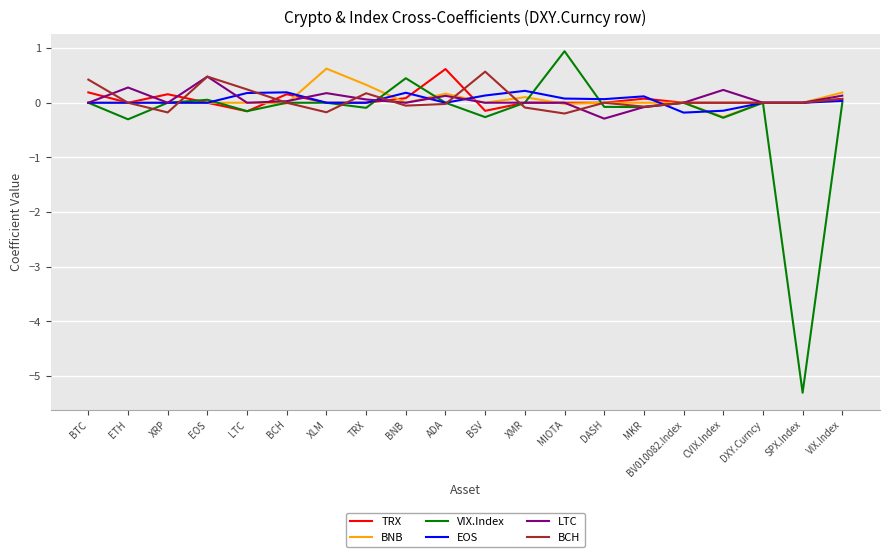

What is the spread (max minus min) of values at ETH?

0.6